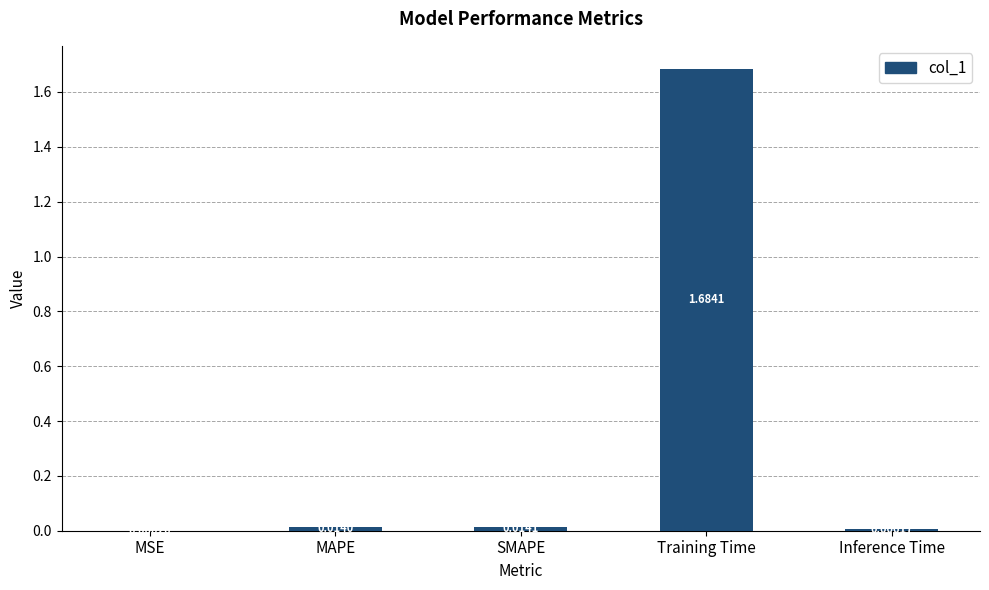

Which label corresponds to the largest value in the chart?

Training Time